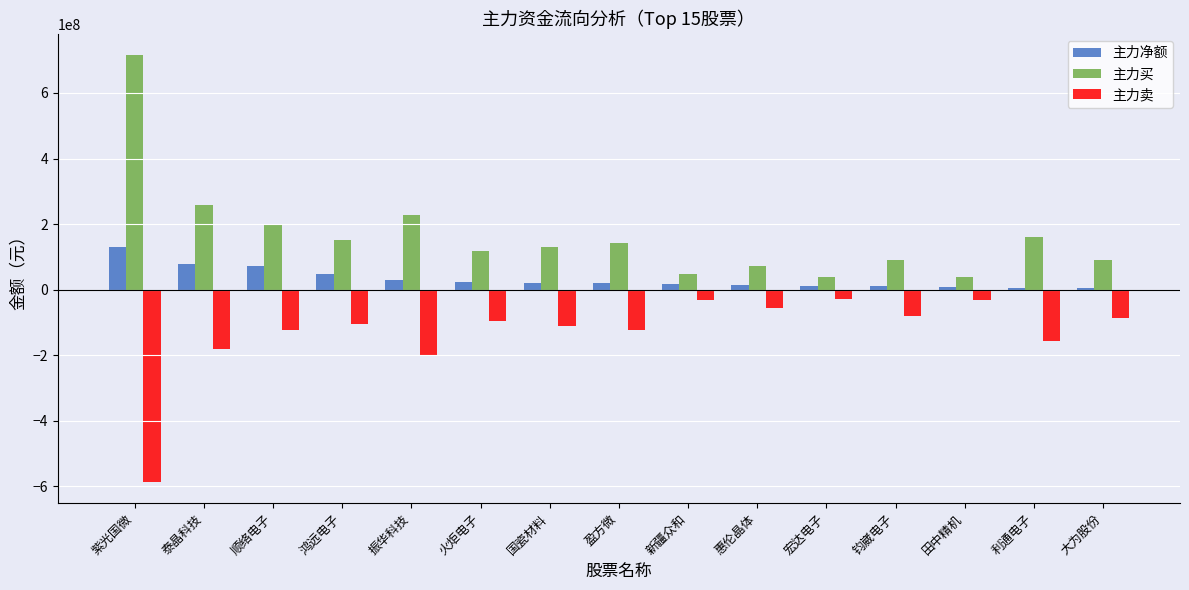

The value of 主力净额 at 振华科技 is 27877208. True or false?

True